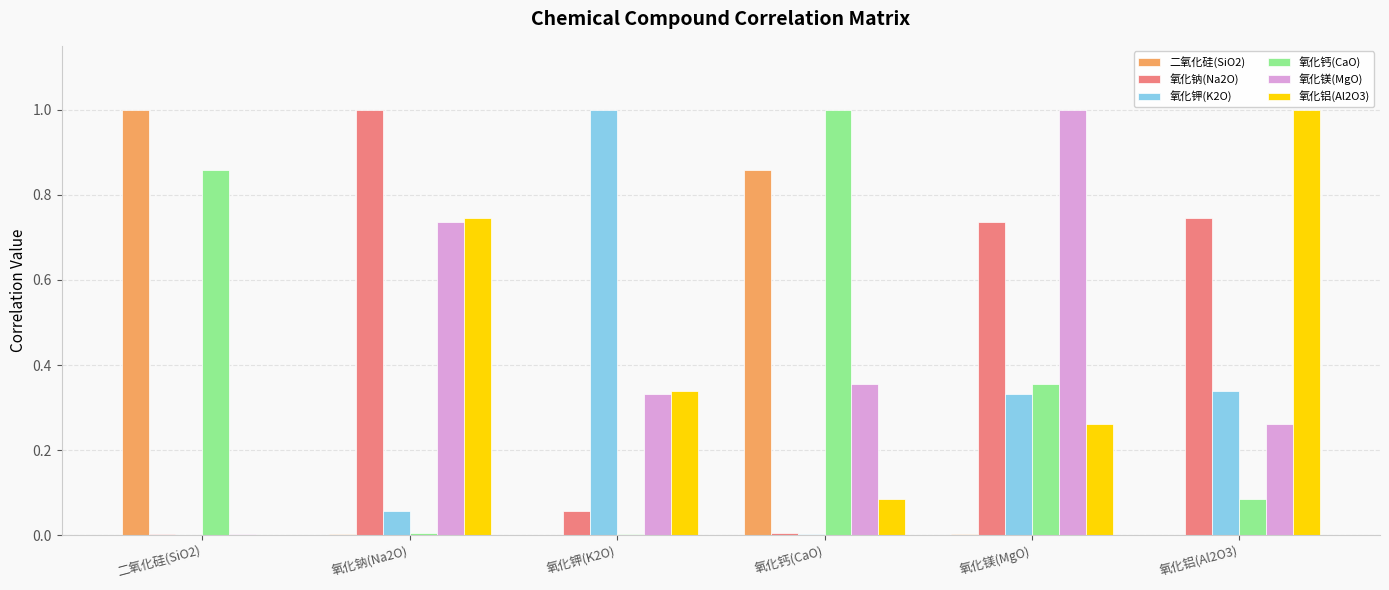

What is the greatest value displayed?

1.0